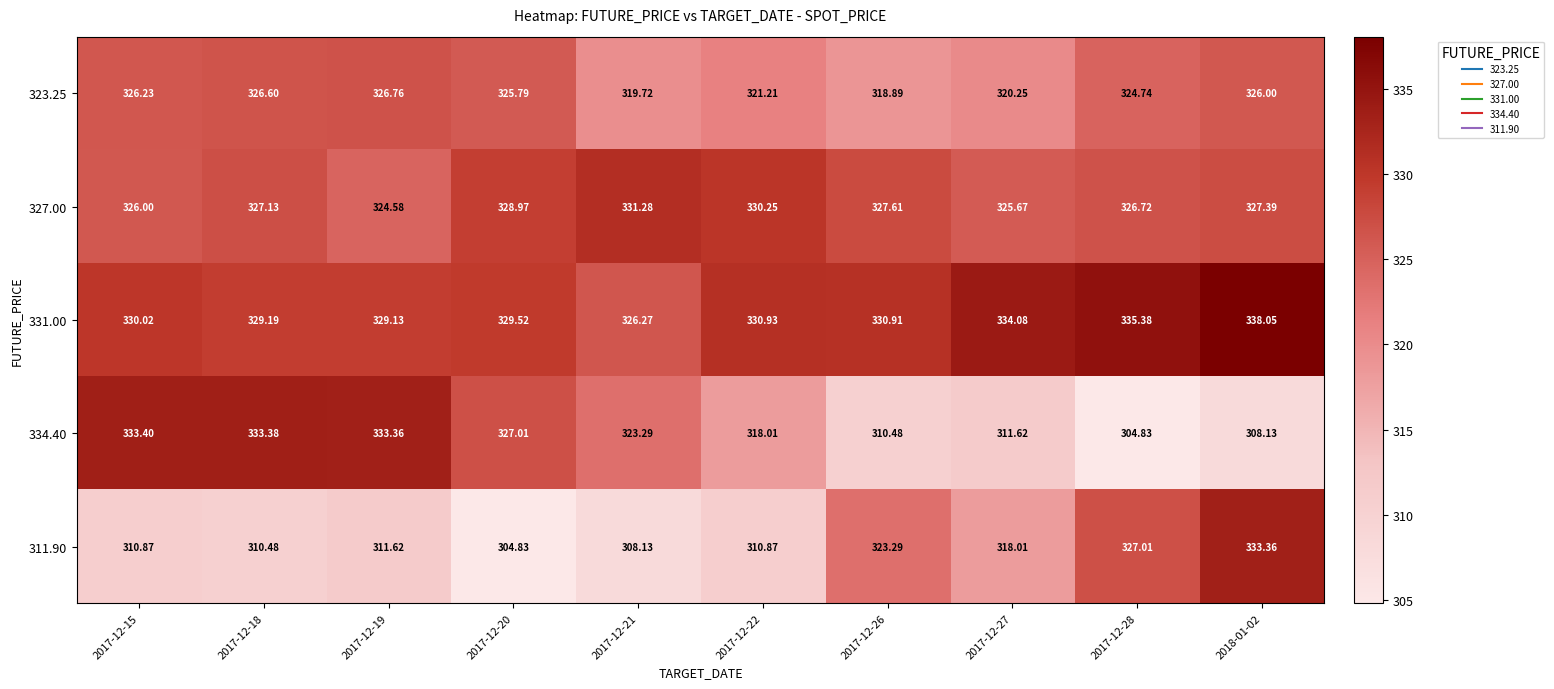

How many data points in 334.40 are above 323?

5